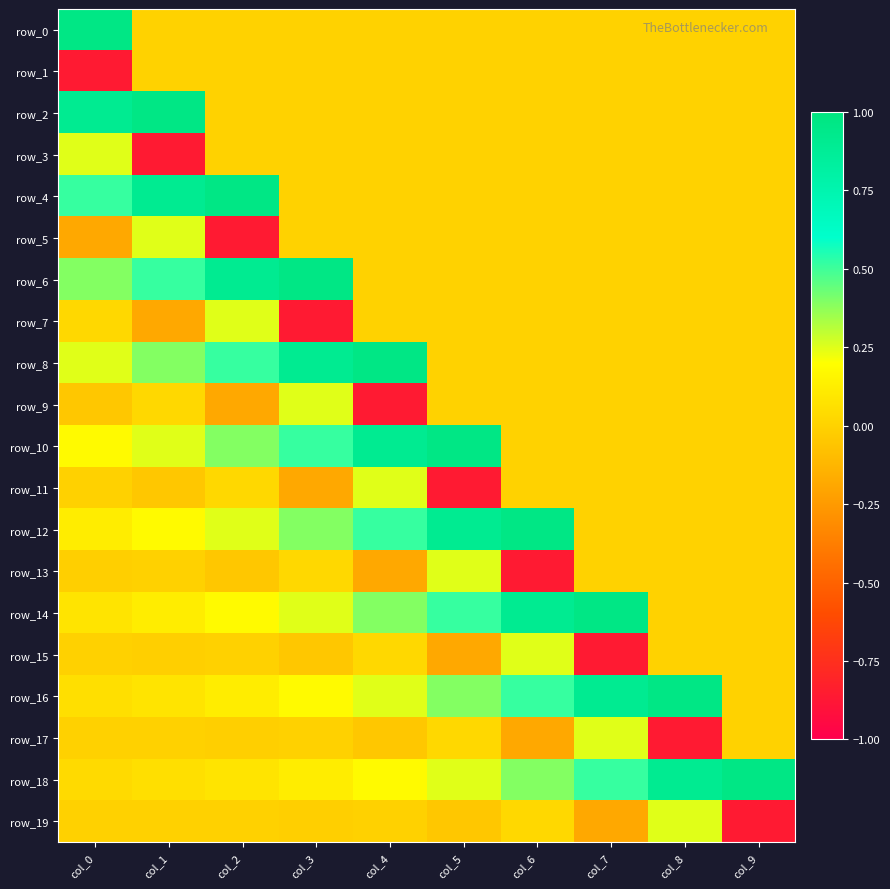

What is the lowest value of the row_5 series?

-0.9